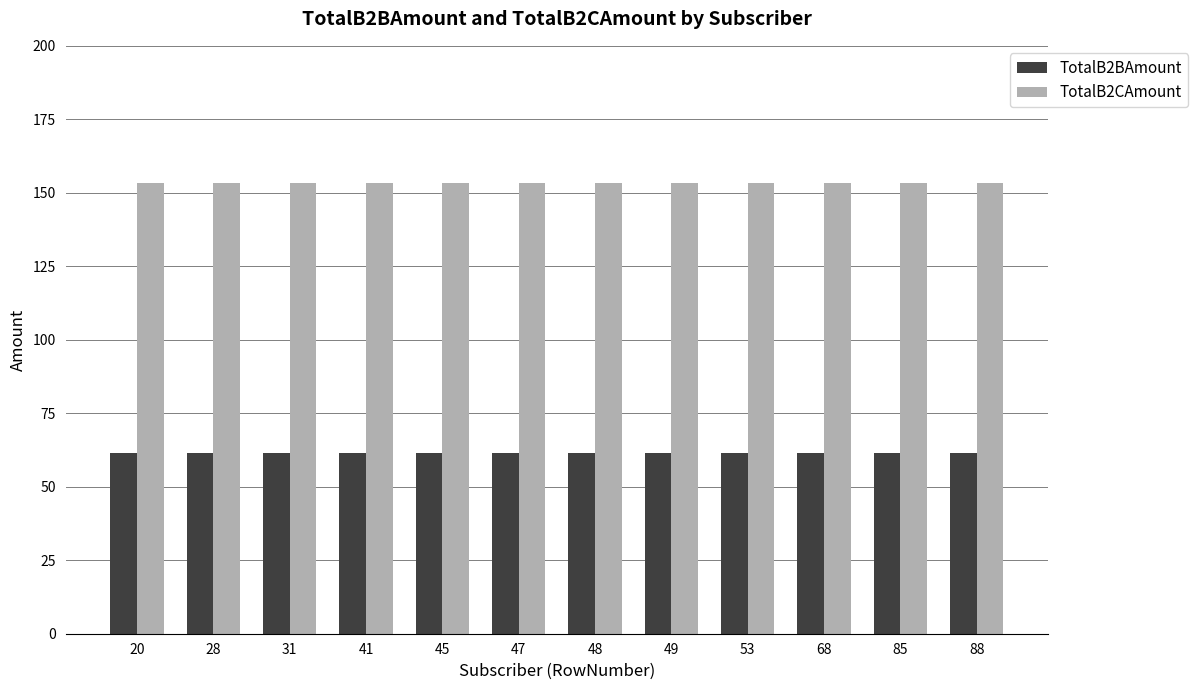

Is it true that TotalB2BAmount equals 19.9 at 28?

False